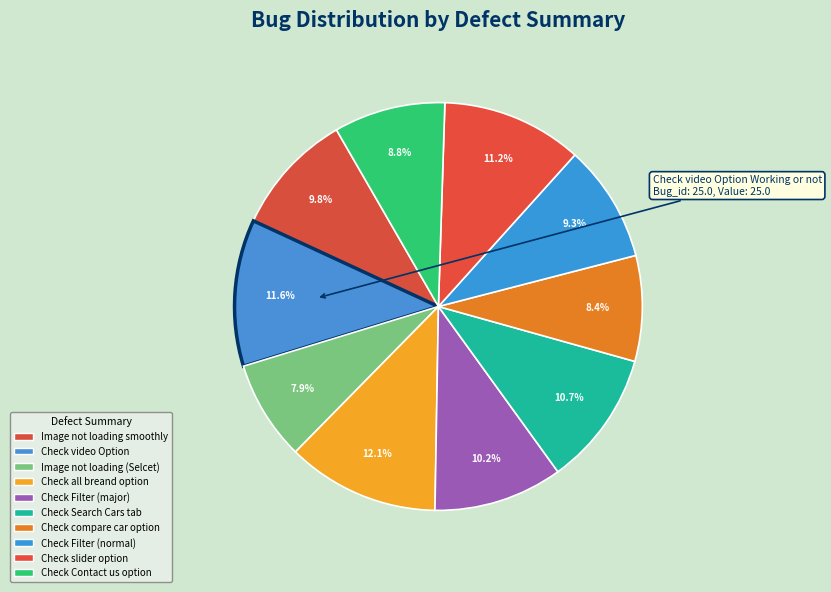

How many slices are in this pie chart?

10